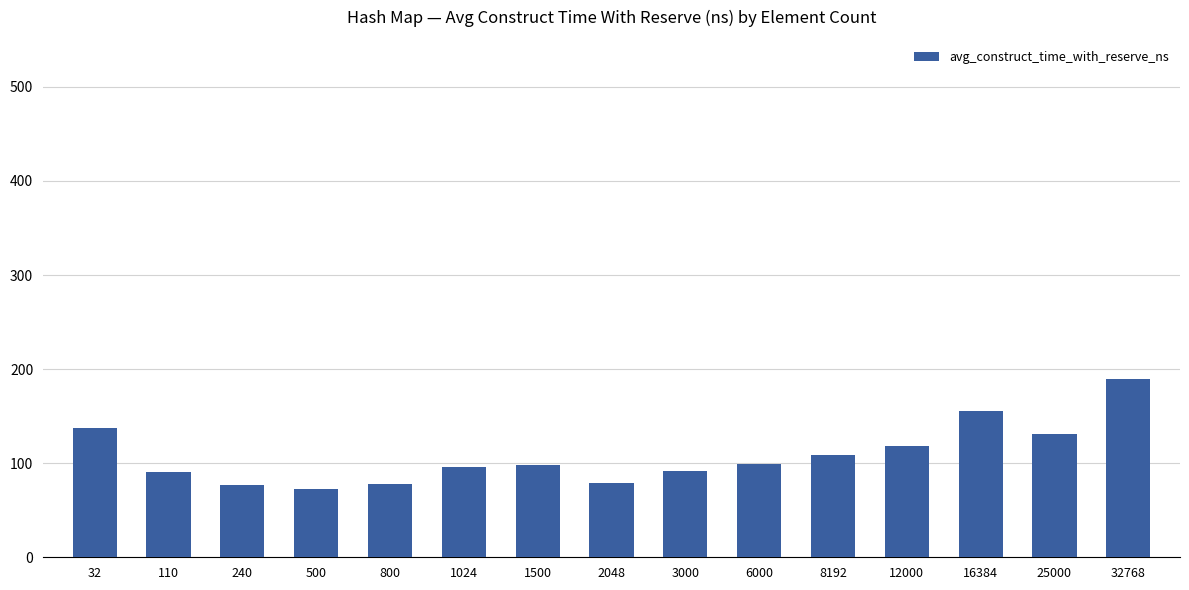

What is the average value?

108.3